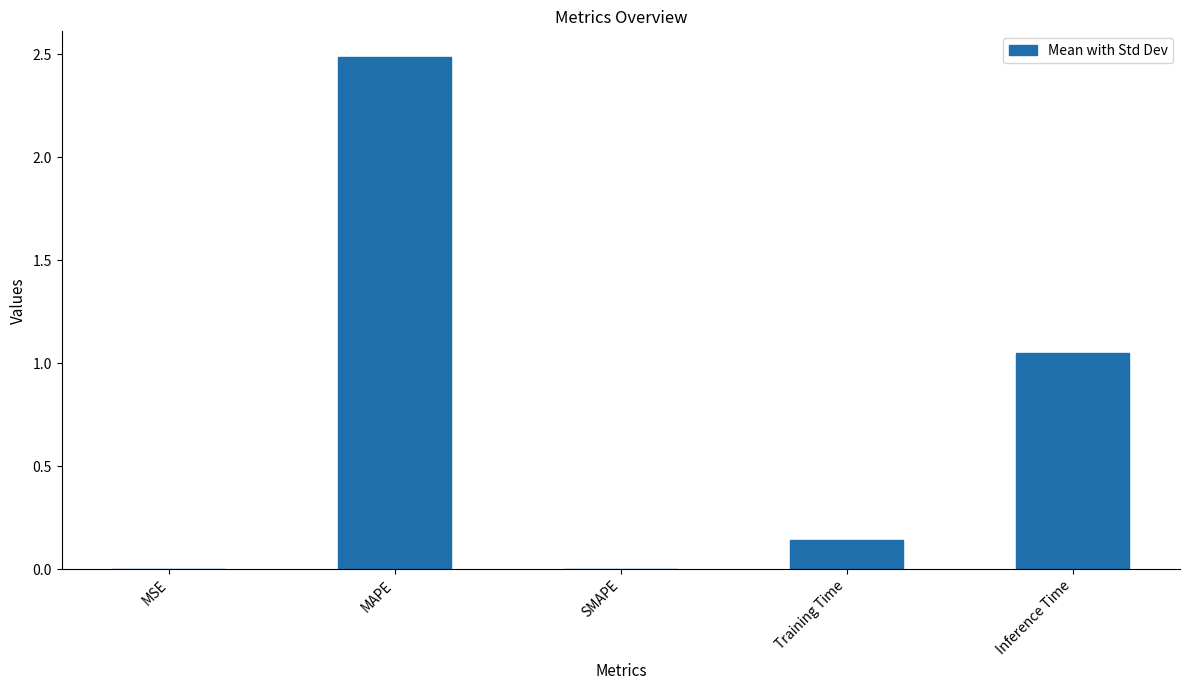

Count the number of categories in the chart.

5